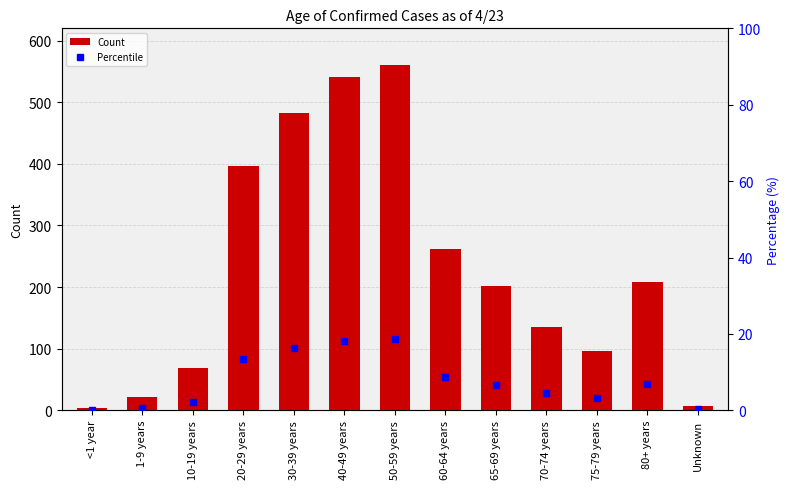

At how many categories does at least one series exceed 195?

7